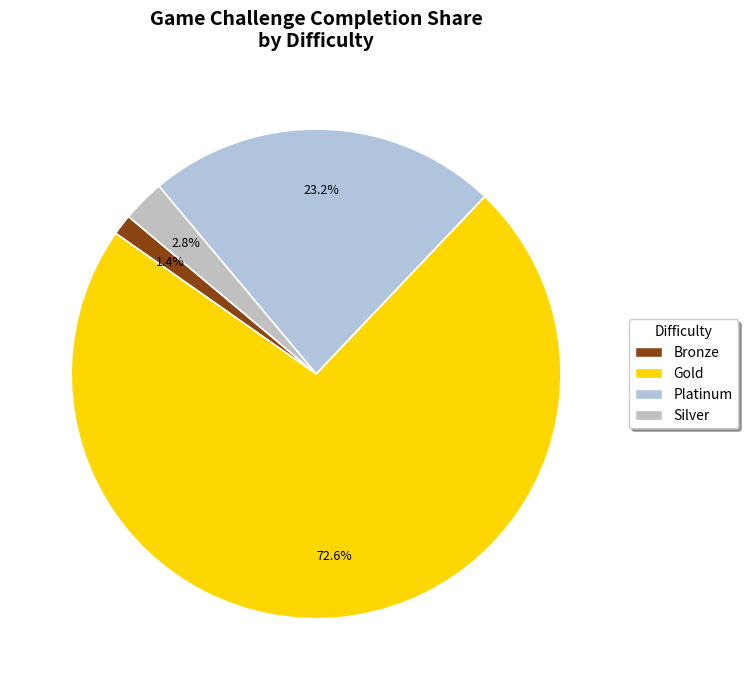

Is there any slice that represents more than half of the pie?

Yes